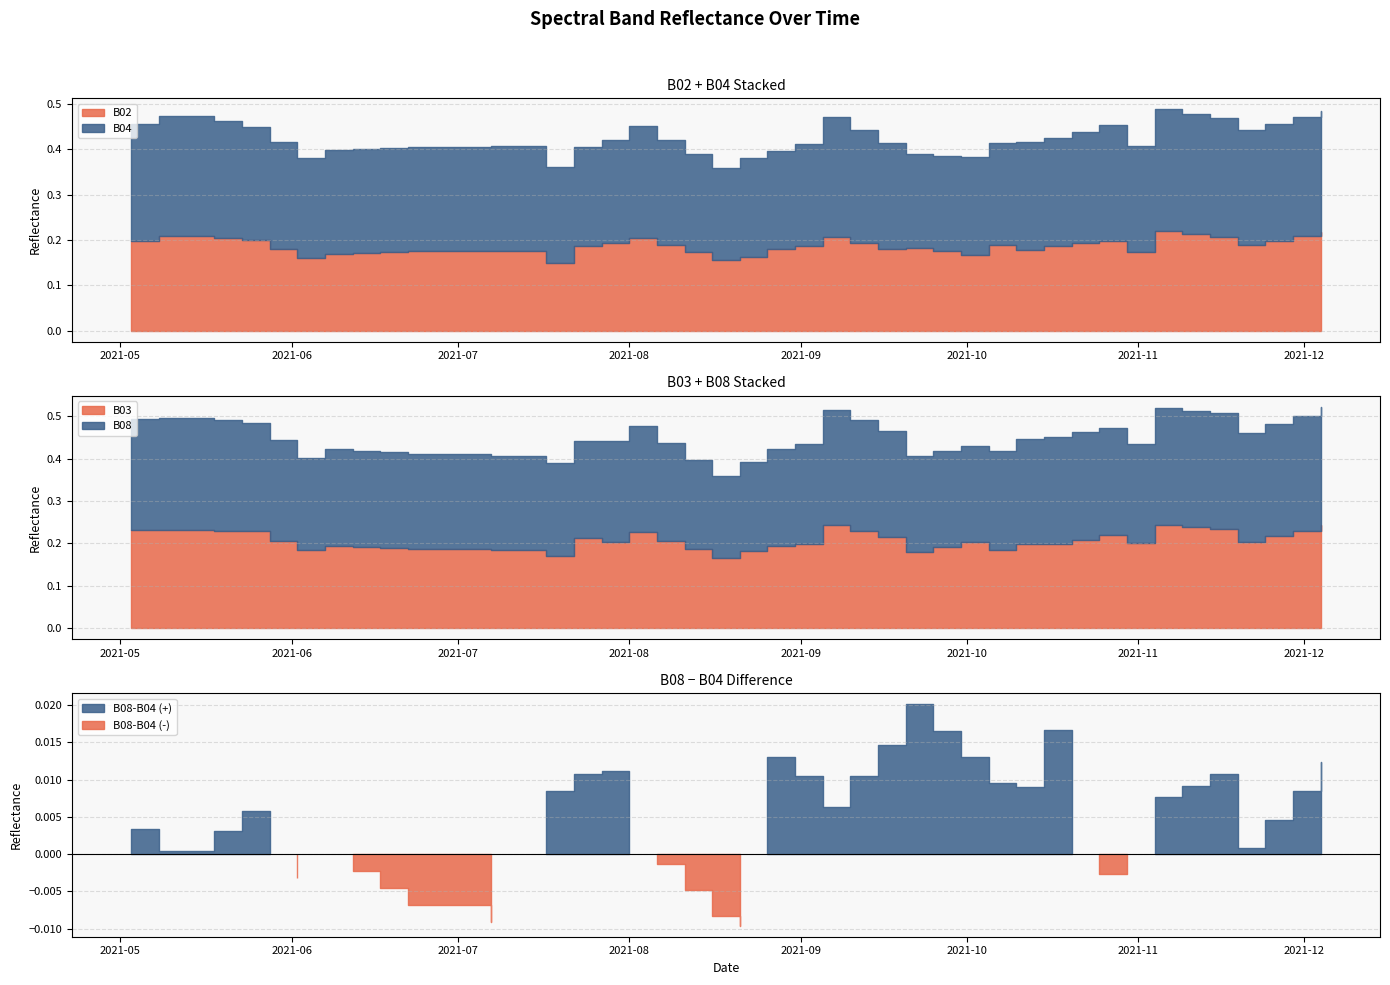

At 2021-11-19, list the series in order from largest to smallest.

B08, B04, B03, B02